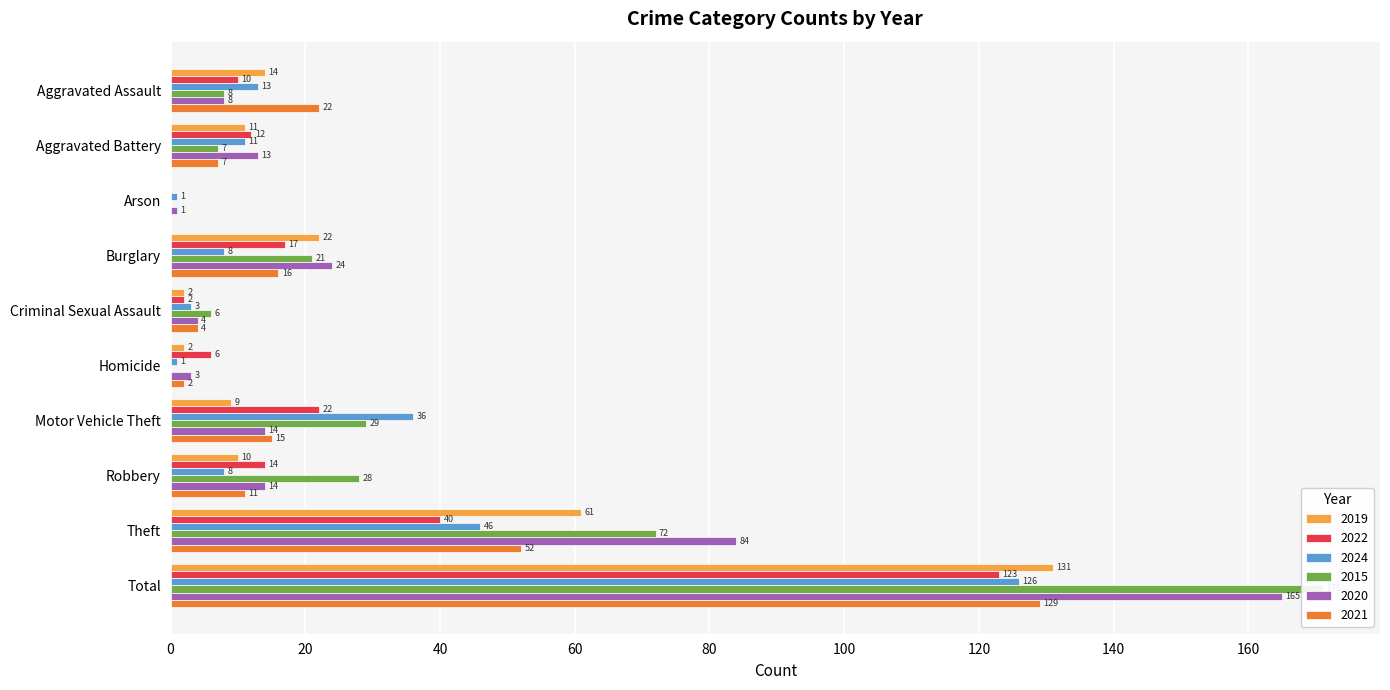

Which series has the largest total across all categories?

2015